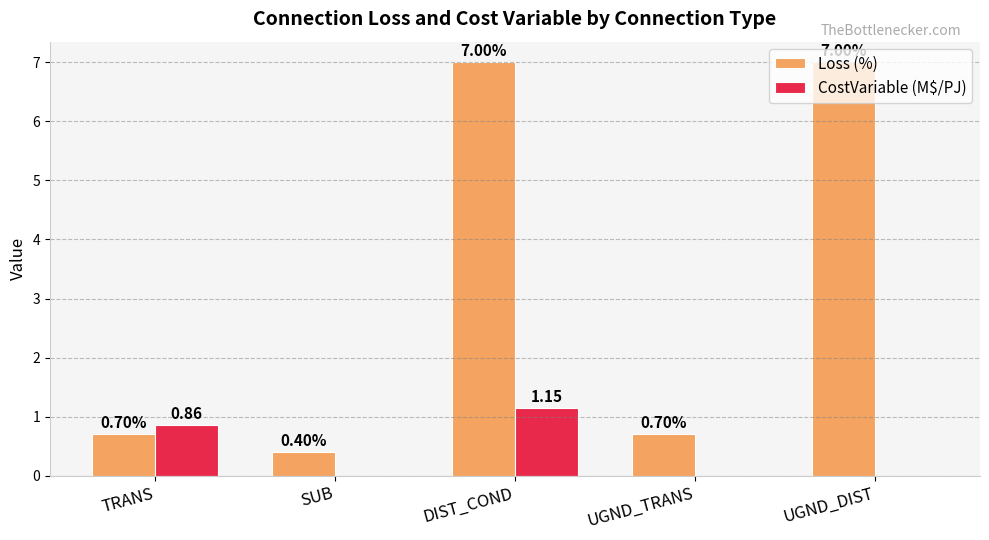

What is the total value across all series at TRANS?

1.6